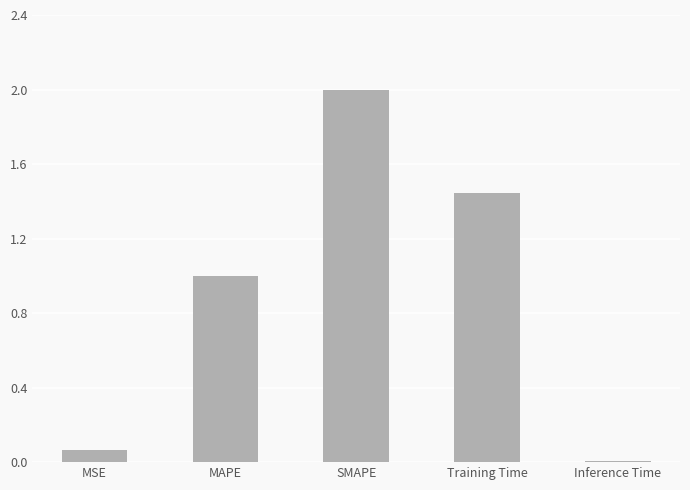

List the labels in order of value, largest first.

SMAPE, Training Time, MAPE, MSE, Inference Time